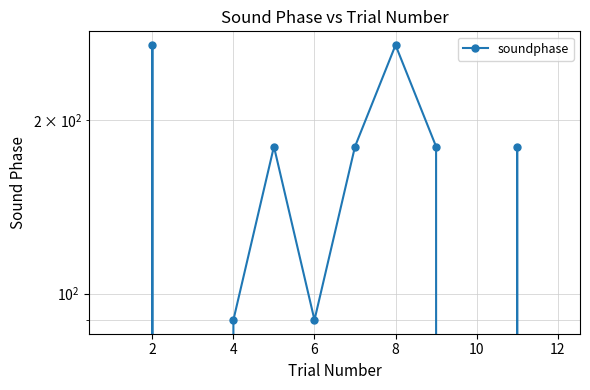

What is the sum of the values at 10 and 8?

270